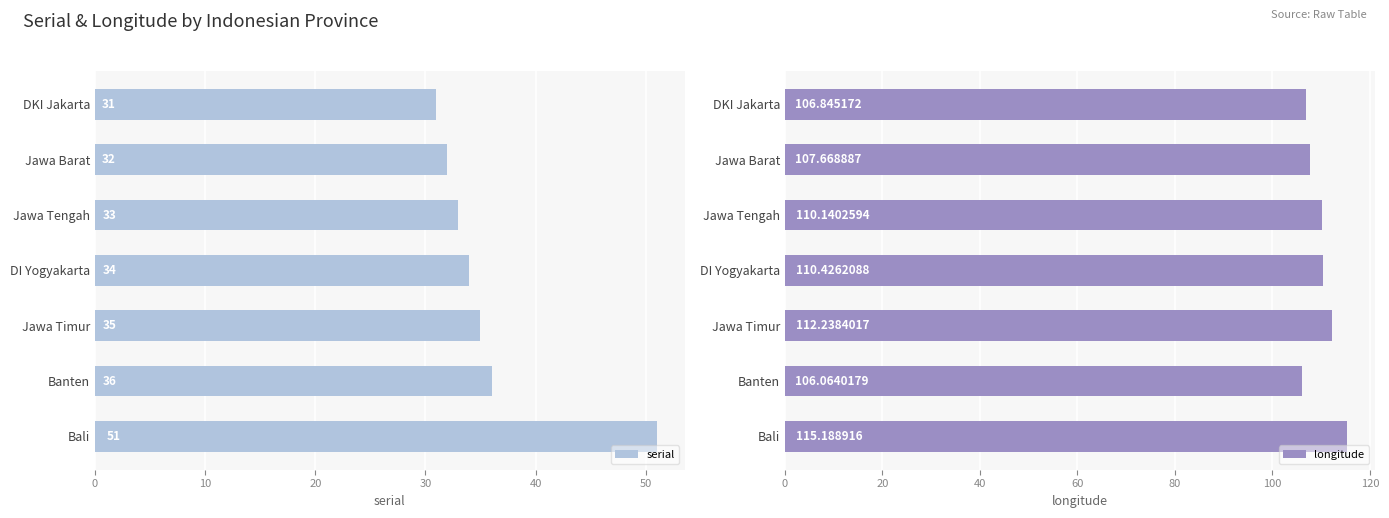

What is the sum of all serial values?

252